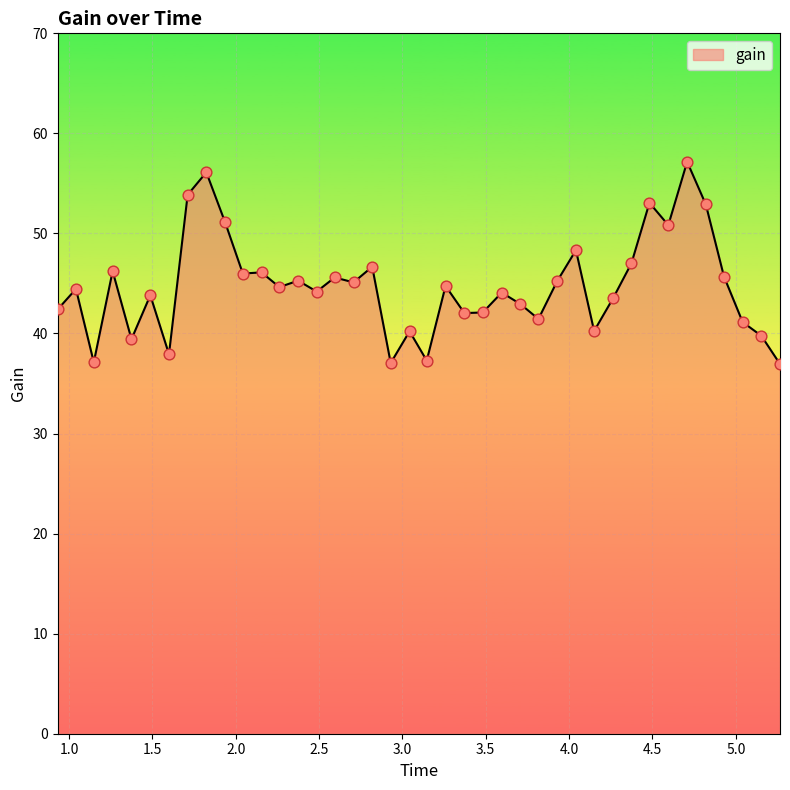

What is the difference between the maximum and minimum values?

20.2